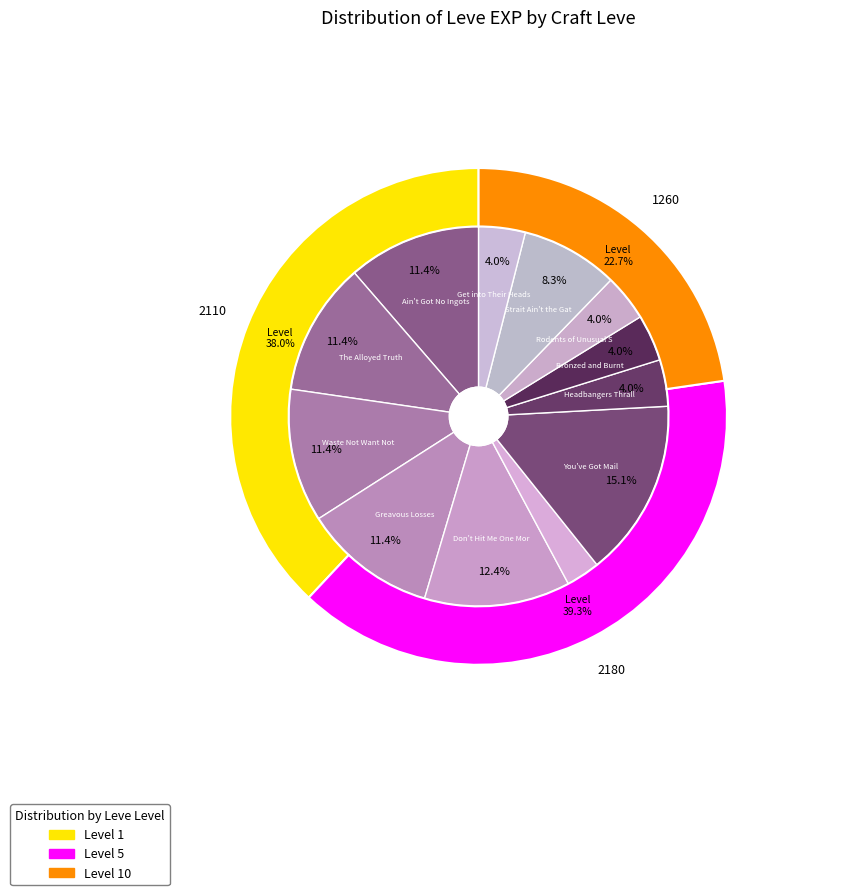

Which has a higher value, Greavous Losses or You've Got Mail?

You've Got Mail